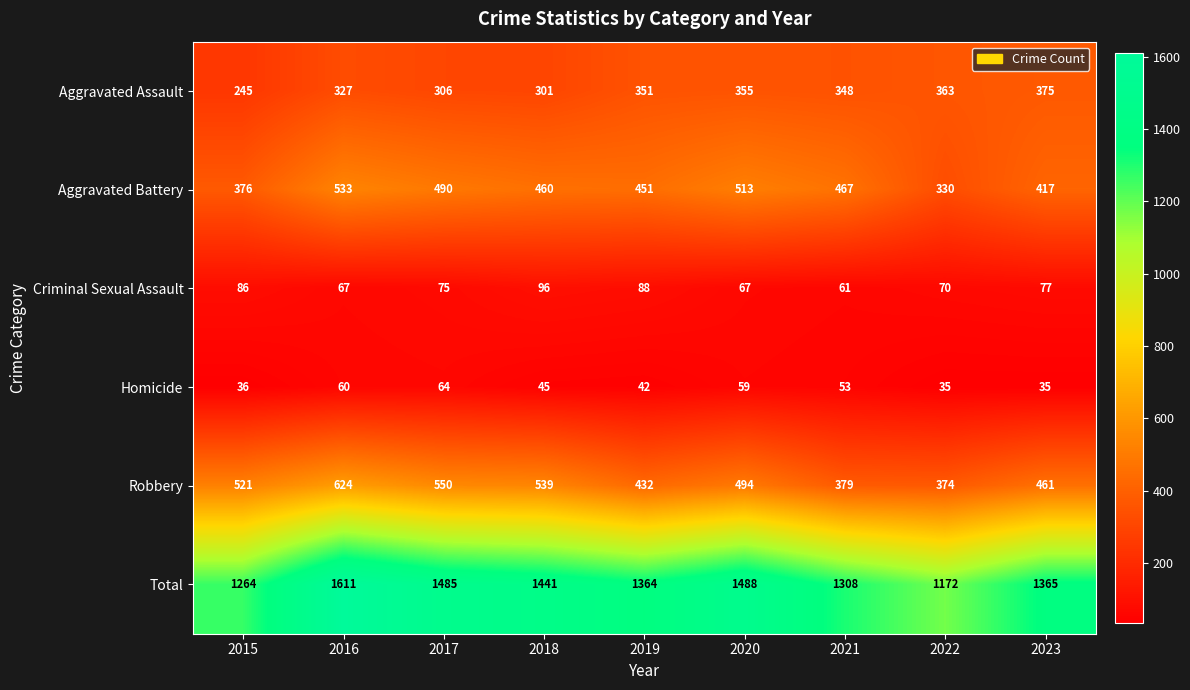

Which series changed the most between 2015 and 2020?

Total